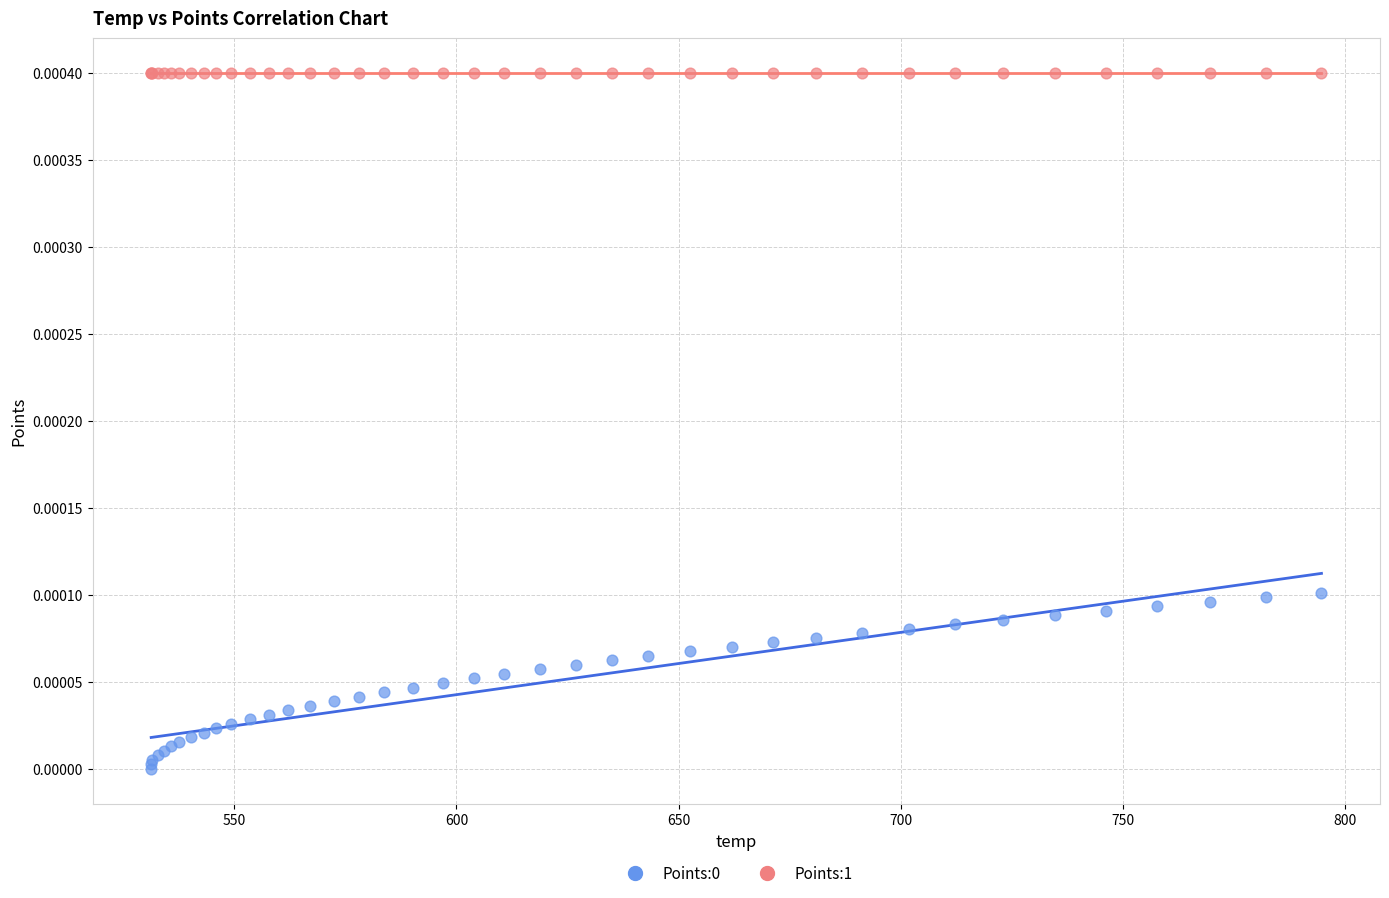

Which series contains the highest Y value?

Points:1